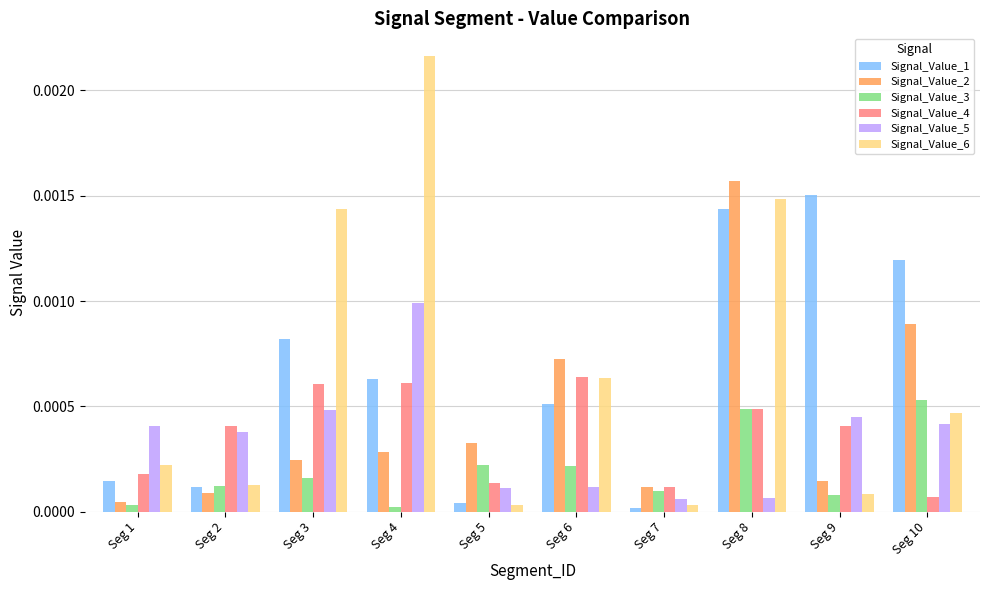

The Signal_Value_2 series shows 0.0 at Seg 9. True or false?

True